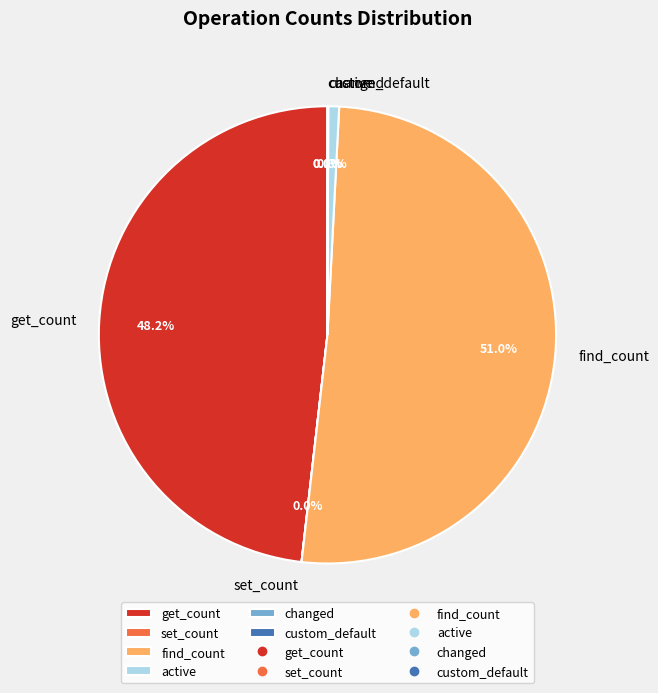

Which category has the biggest portion of the pie?

find_count